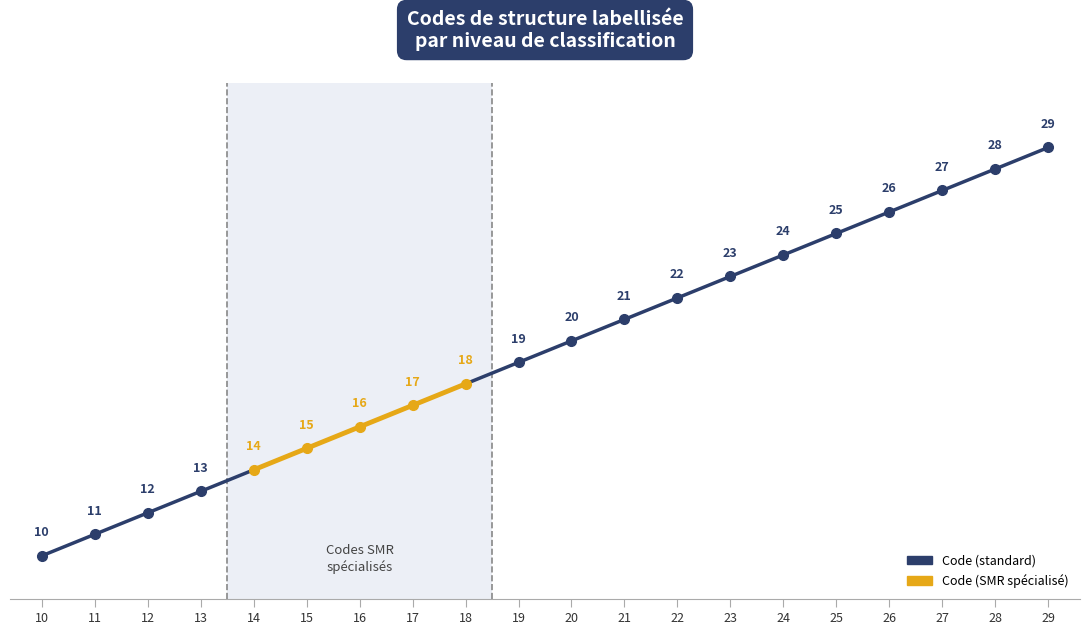

Reading left to right, list all the values displayed in this chart.

10=10	11=11	12=12	13=13	14=14	15=15	16=16	17=17	18=18	19=19	20=20	21=21	22=22	23=23	24=24	25=25	26=26	27=27	28=28	29=29